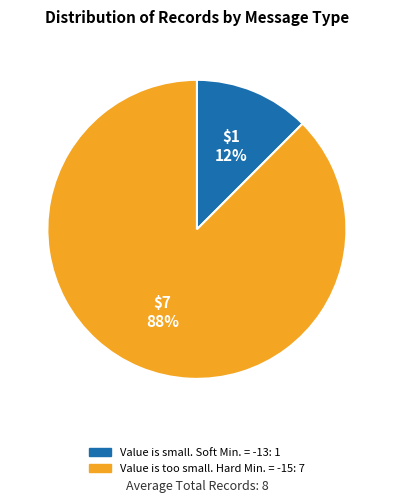

Do Value is small. Soft Min. = -13 and Value is too small. Hard Min. = -15 together represent more than half of the pie?

Yes